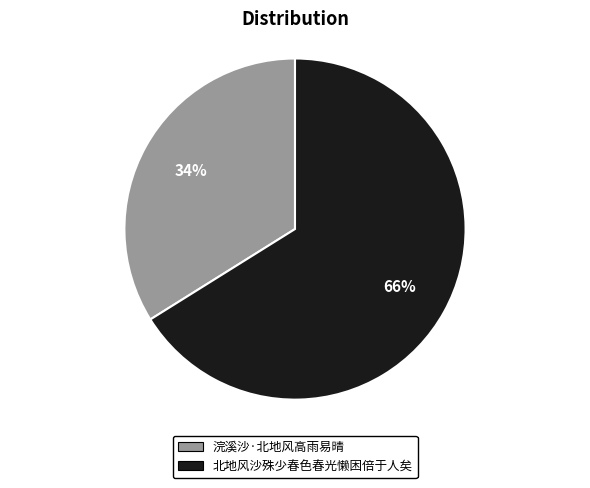

What is the majority slice?

北地风沙殊少春色春光懒困倍于人矣